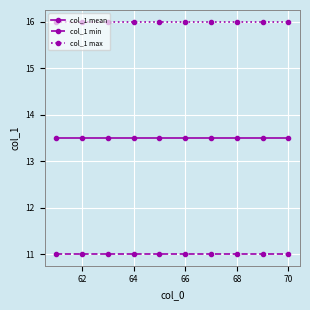

How many distinct data groups are displayed?

3